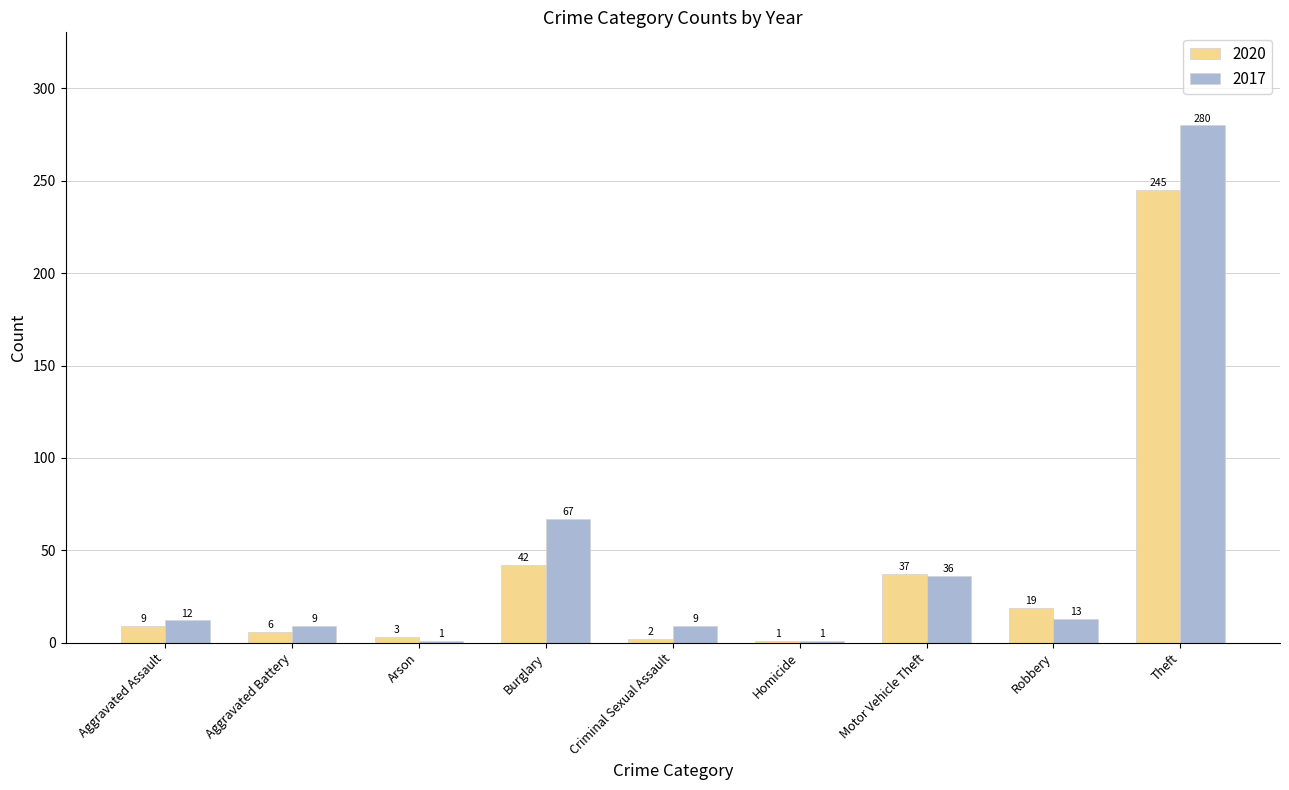

True or false: 2017 has a value of 24 at Motor Vehicle Theft.

False